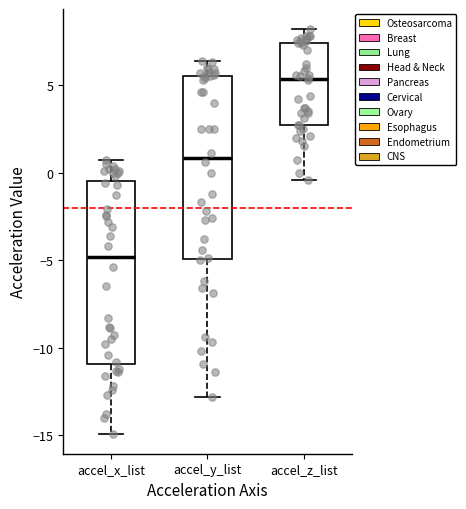

Which box has the highest median line?

accel_z_list